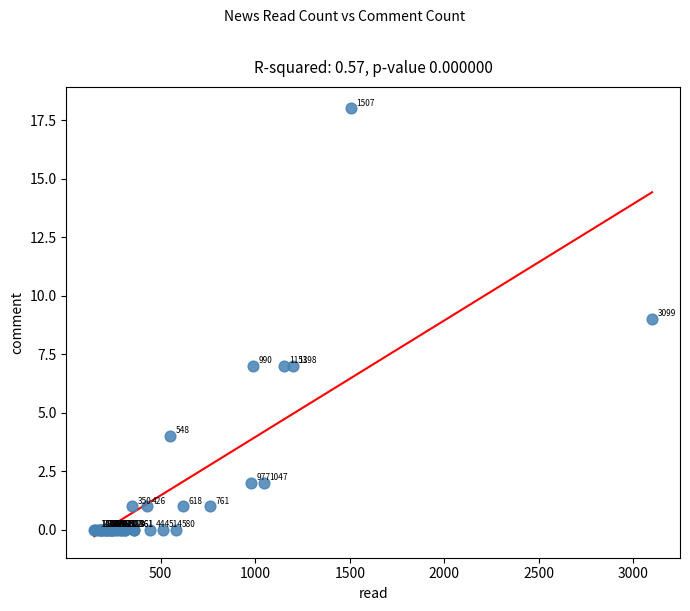

What Y value in the scatter plot is closest to 9?

9